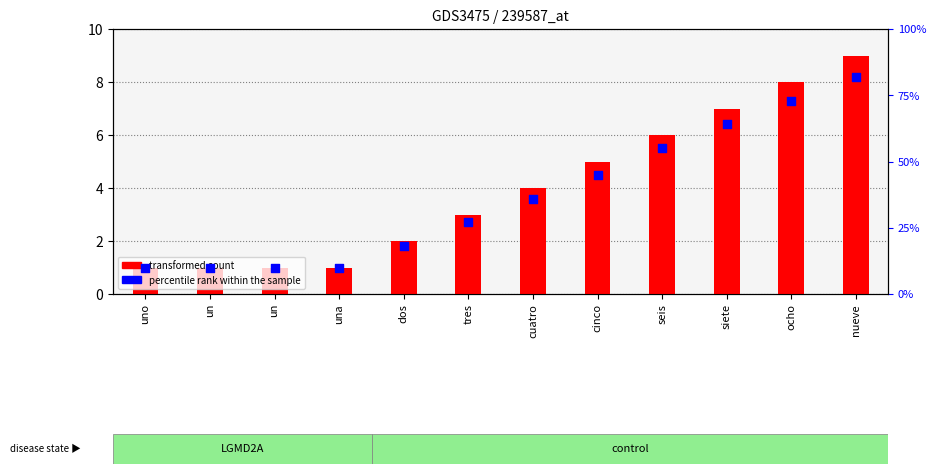

Which series contains the highest Y value?

transformed count